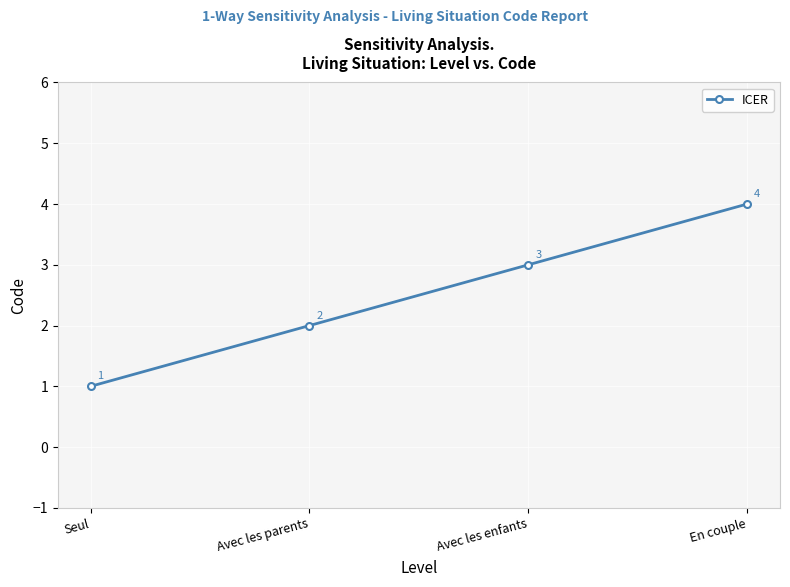

The chart shows a value of 4 at En couple. True or false?

True